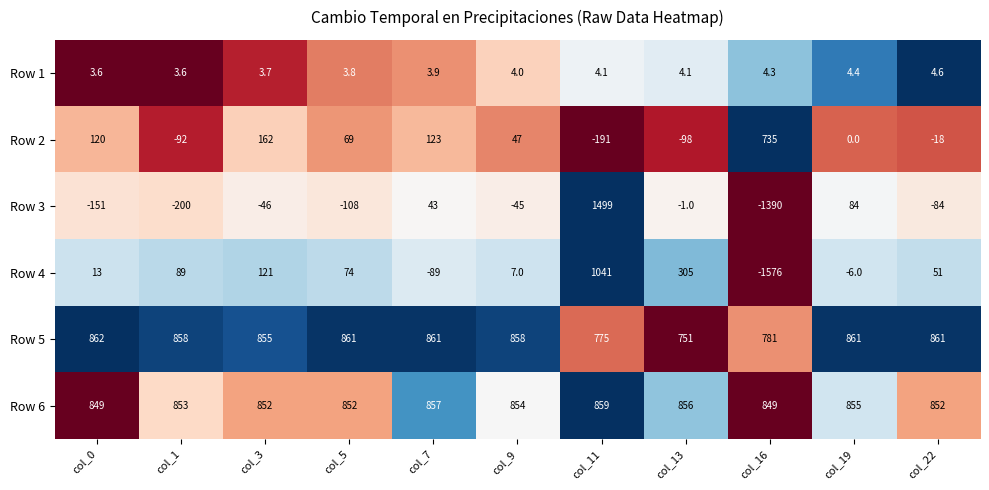

List the series in order of their peak value, highest first.

Row 3, Row 4, Row 5, Row 6, Row 2, Row 1